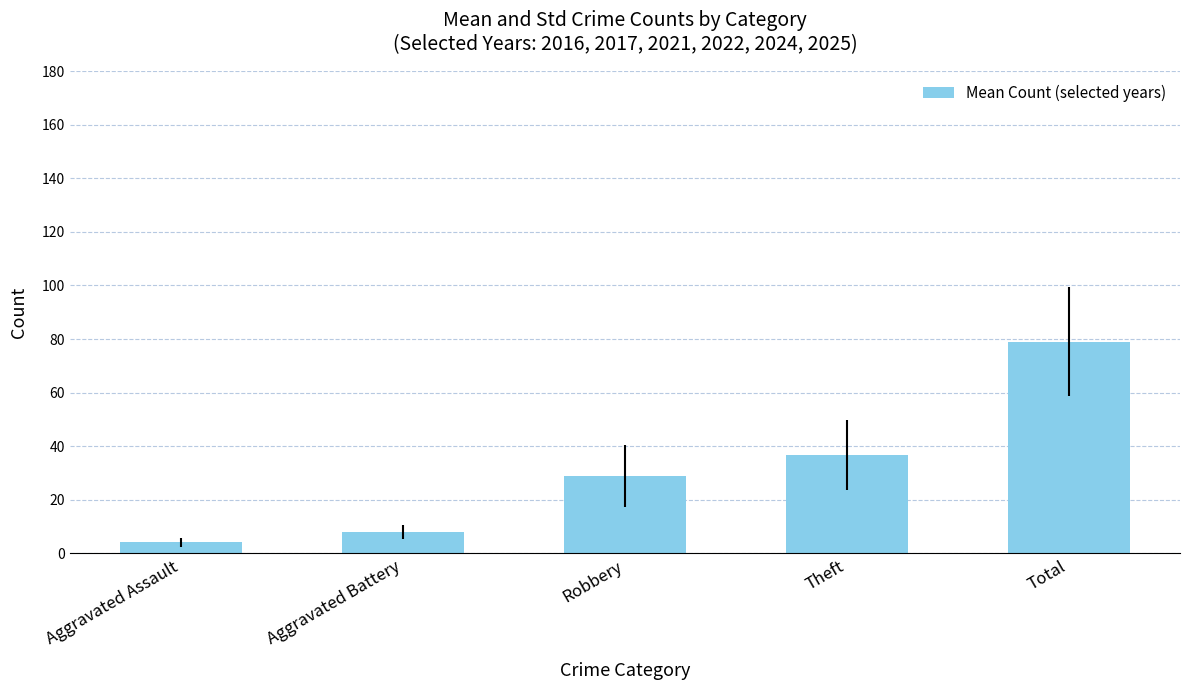

Which label corresponds to the largest value in the chart?

Total